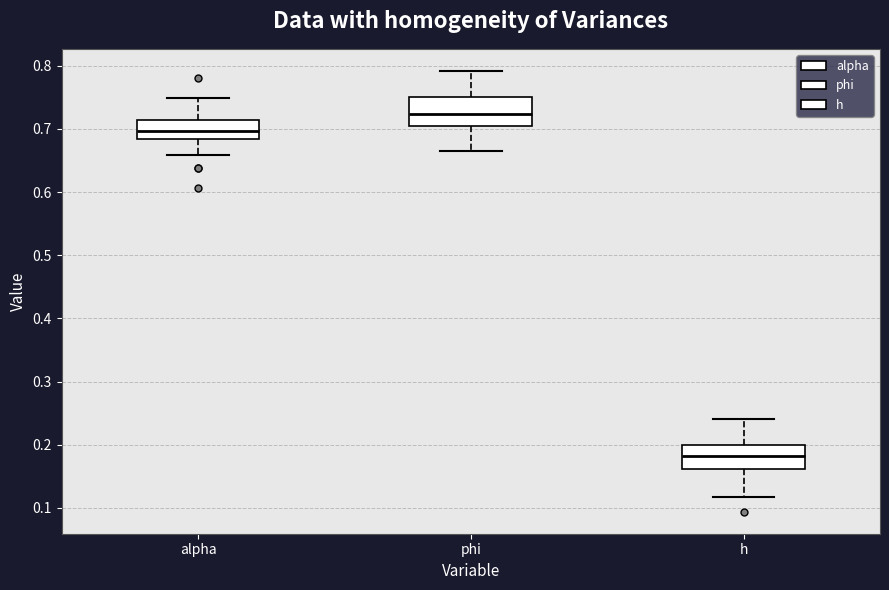

Where is the lower edge of the box for alpha on the y-axis? The values are not printed on the chart, so give them approximately, as read against the axis.

0.68